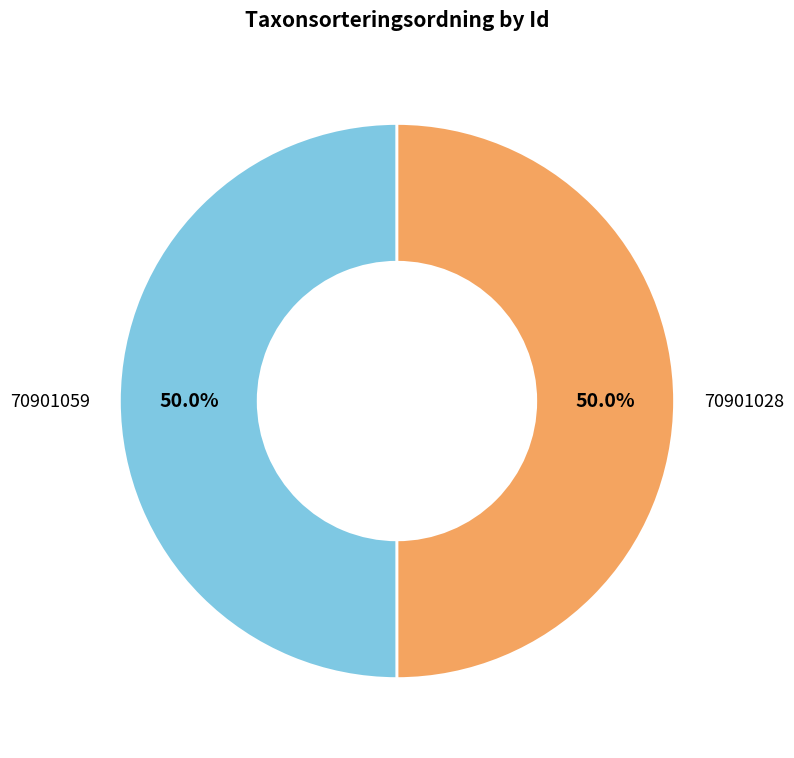

Is it true that 70901028 is 56% of the pie?

False